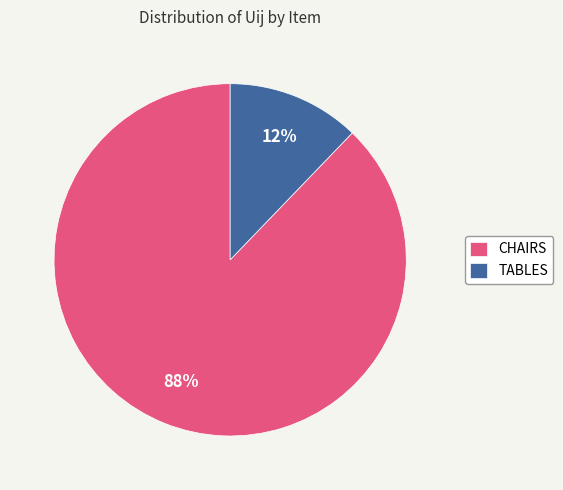

Which slice represents more than half of the pie?

CHAIRS